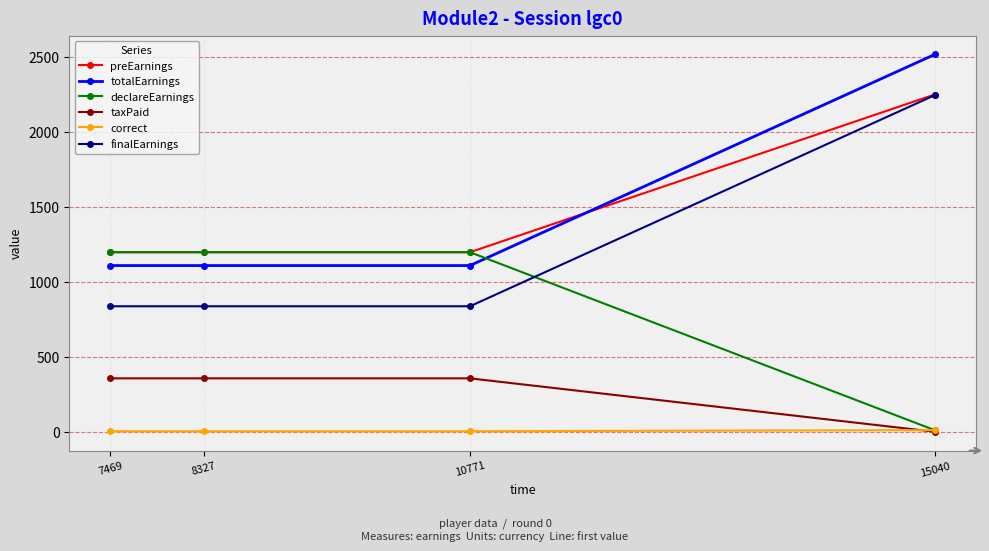

How many lines are shown in the chart?

6